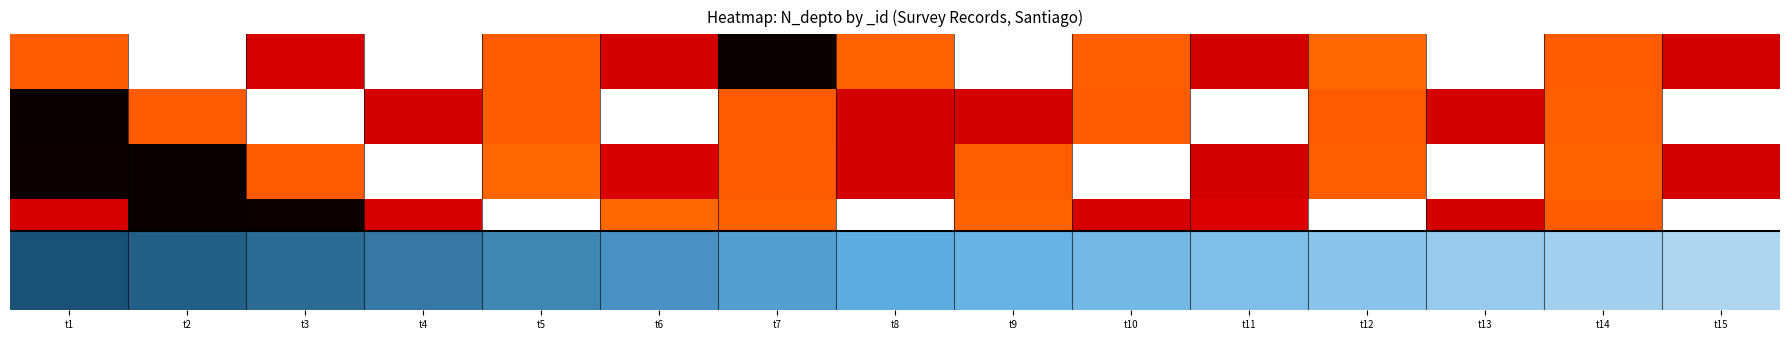

Which has a higher value, t15 or t4?

t15